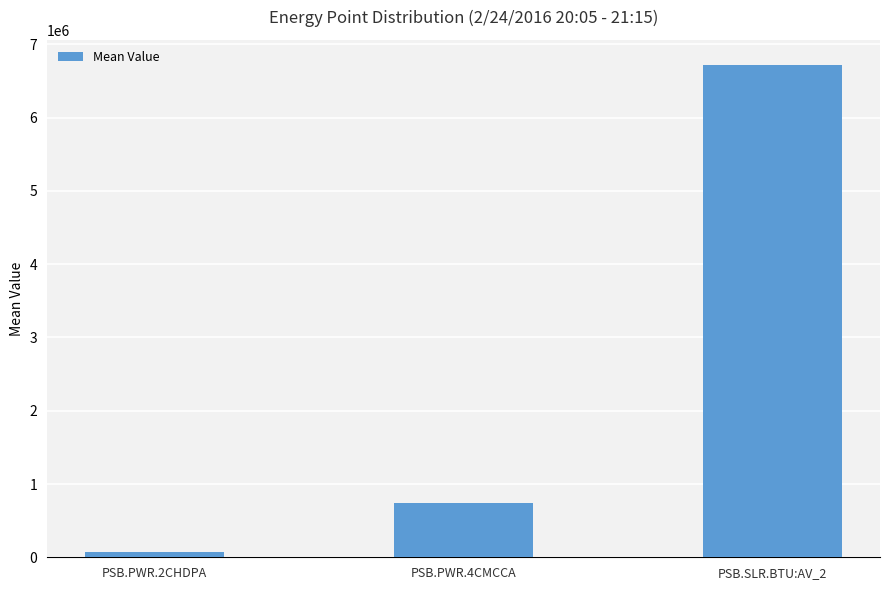

What is the minimum value shown in the chart?

76595.4